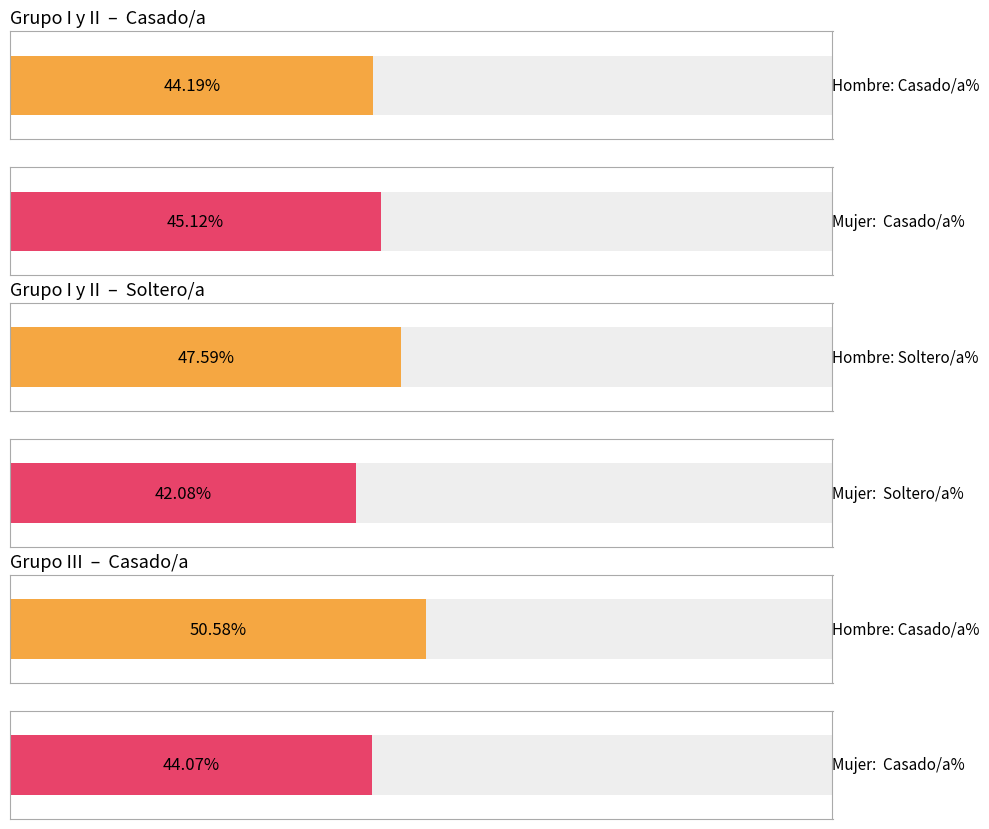

True or false: Divorciado/a (Hombre N) has a value of 28868 at Grupo VI.

False